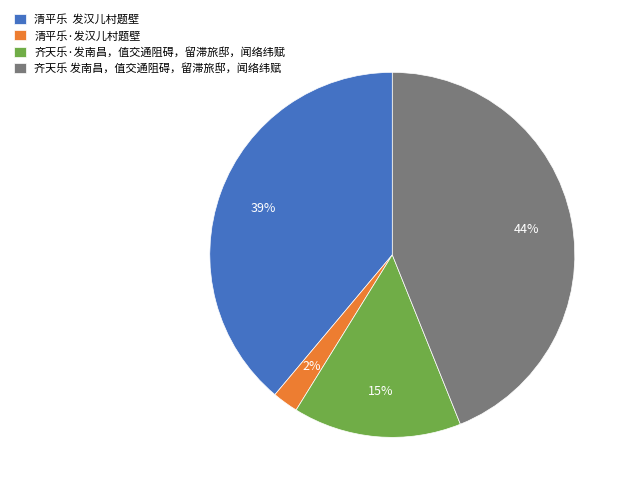

Count the number of slices in the pie.

4